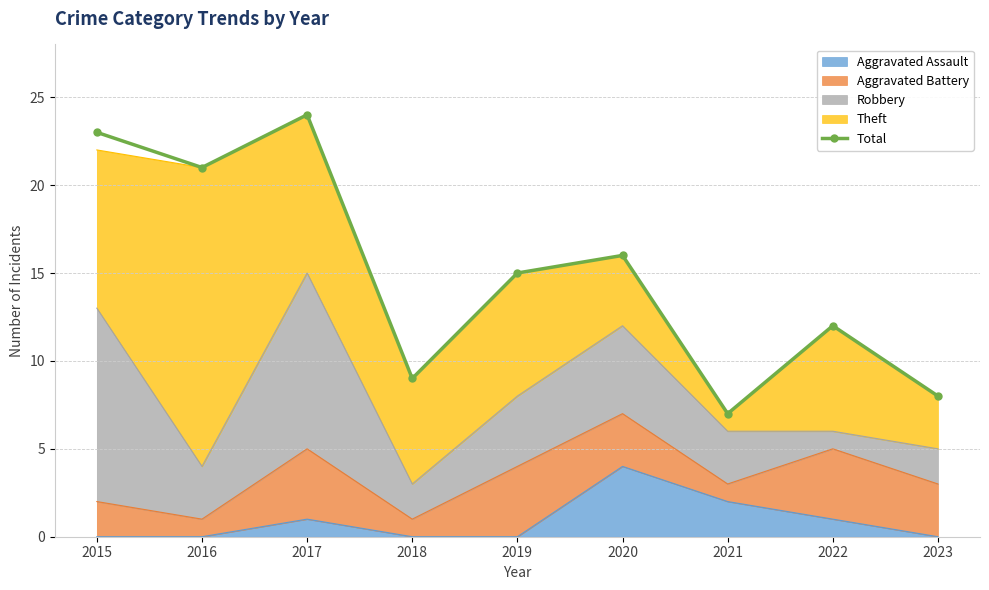

Is it true that the value at 2019 is 8?

False